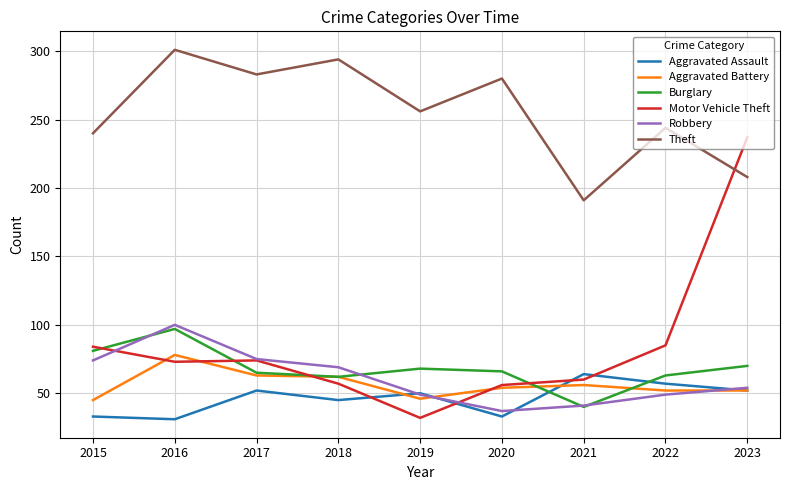

True or false: Motor Vehicle Theft has a value of 32 at 2019.

True